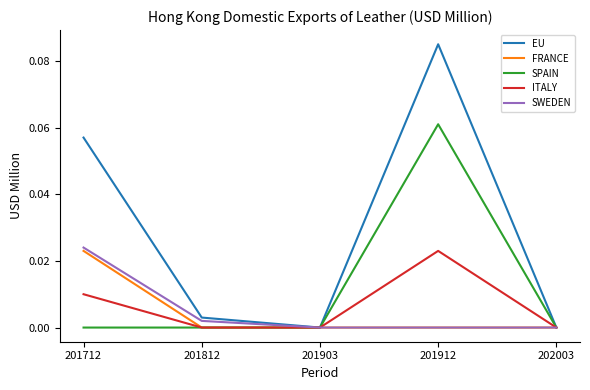

Does the chart have visible grid lines?

No